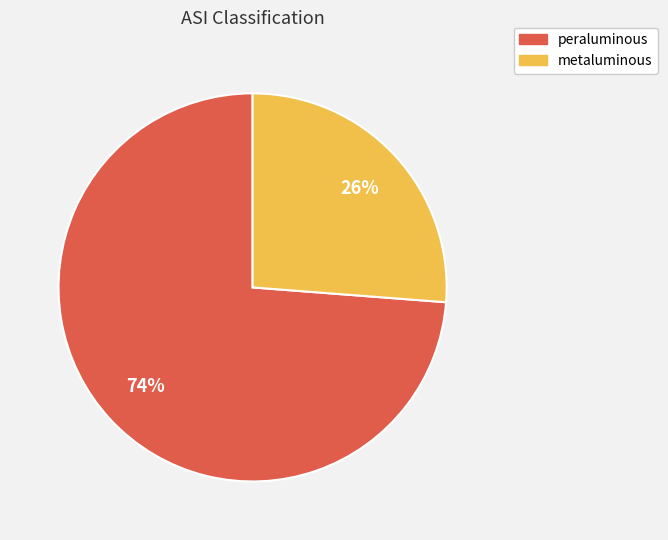

What is the largest slice in the pie chart?

peraluminous